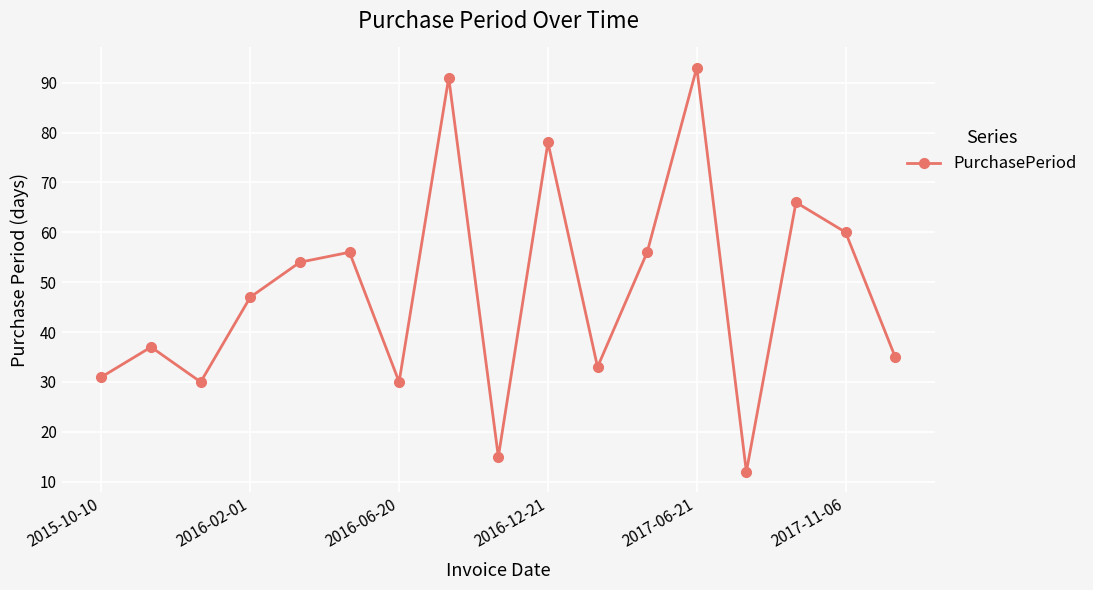

What is the smallest value displayed?

12